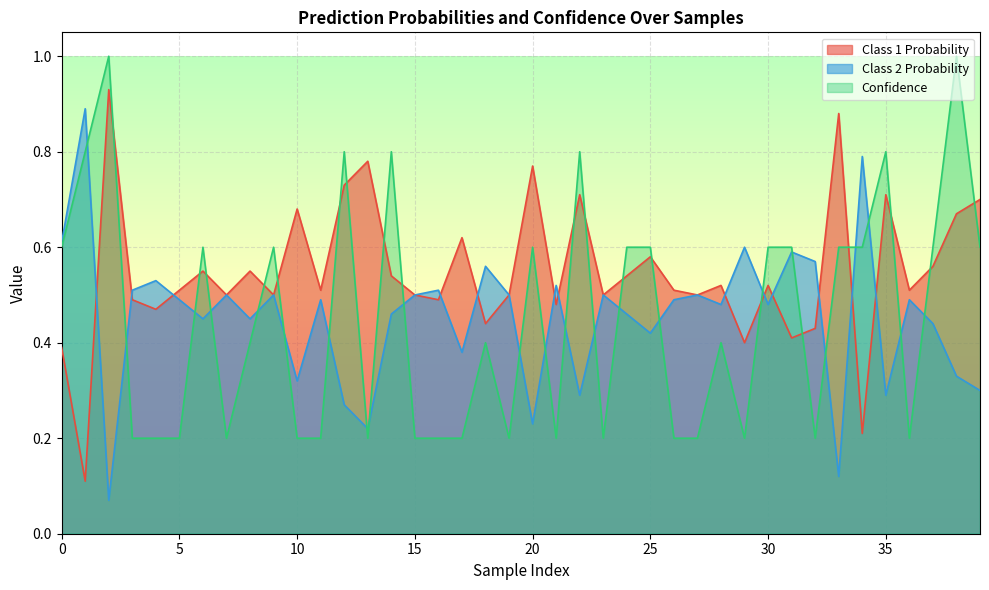

What is the total value across all series at 39?

1.6